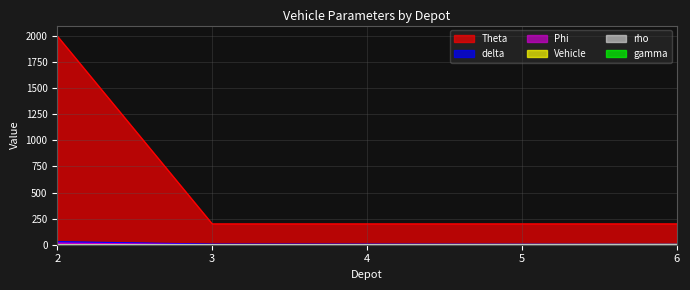

How many lines are shown in the chart?

6